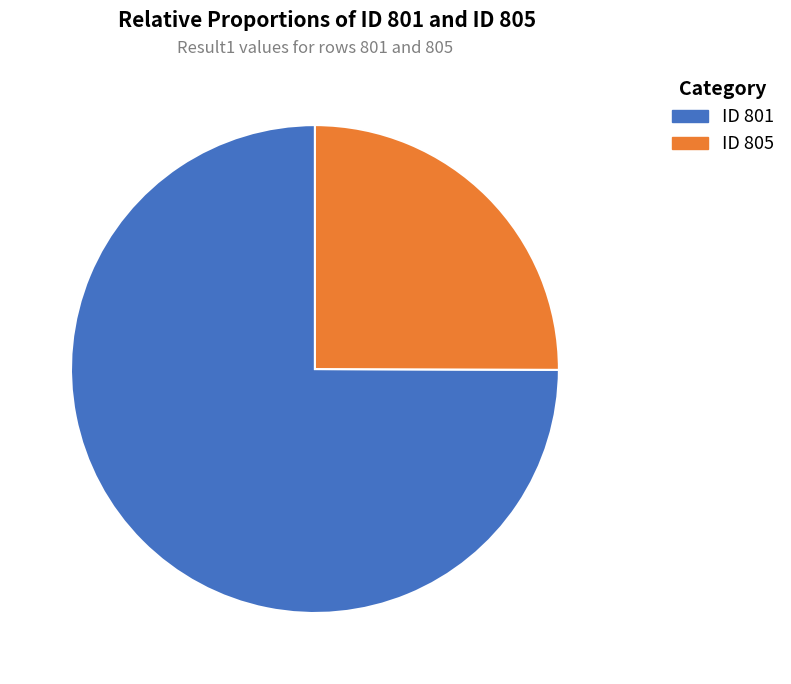

Is there a majority slice in this chart?

Yes